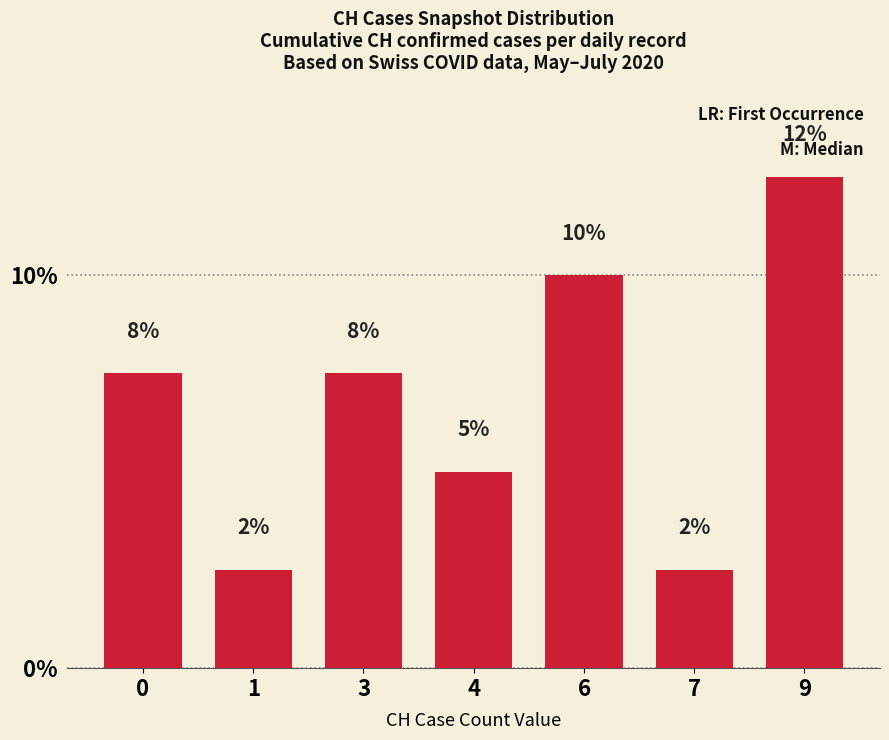

What is the average value?

6.8